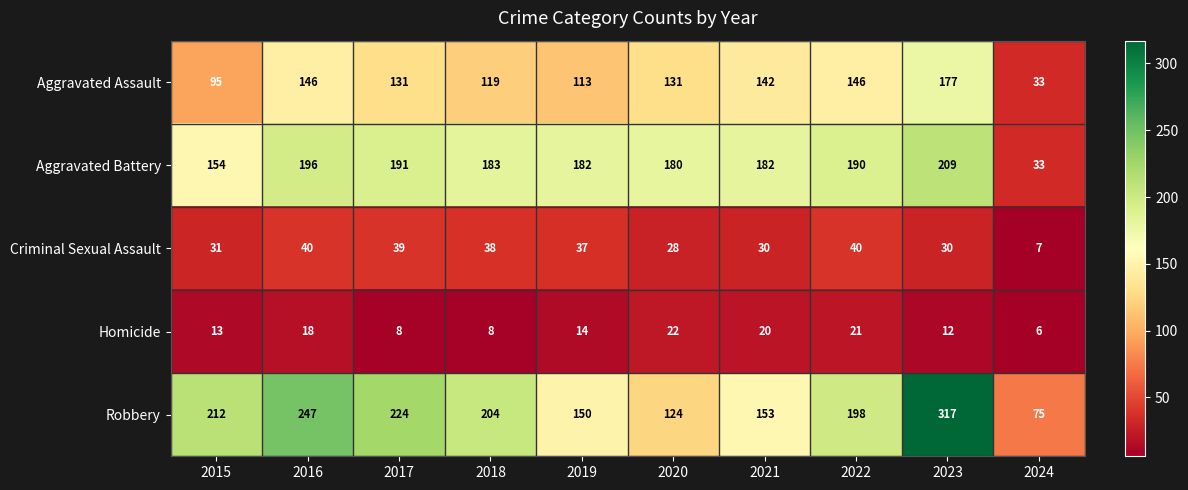

How many series are shown in this chart?

5